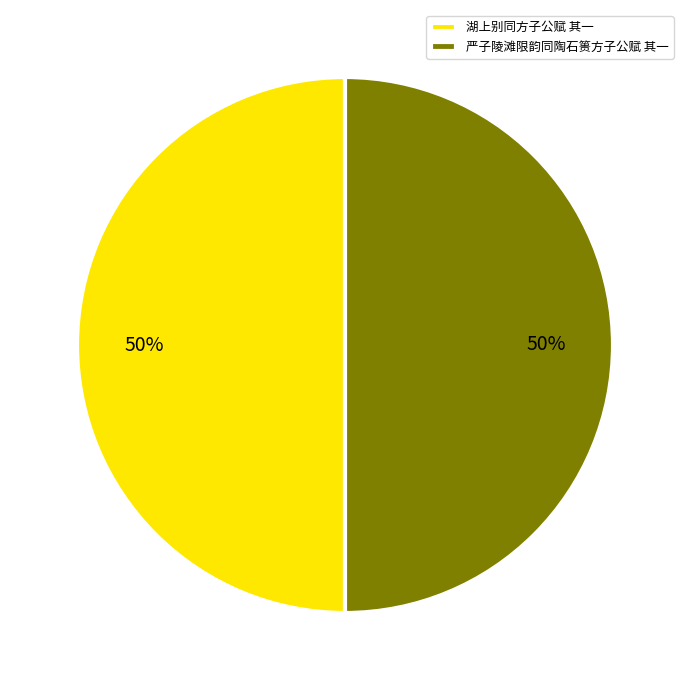

To the nearest percent, what is the combined percentage of 湖上别同方子公赋 其一 and 严子陵滩限韵同陶石篑方子公赋 其一?

100%